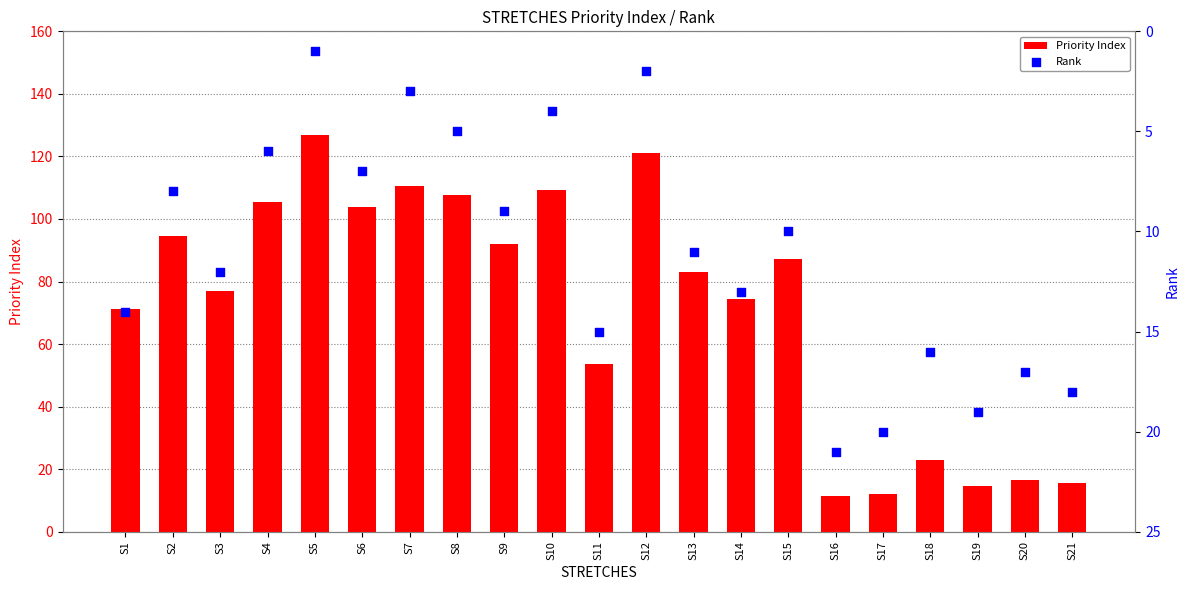

What are all the series names shown in the legend?

Priority Index, Rank